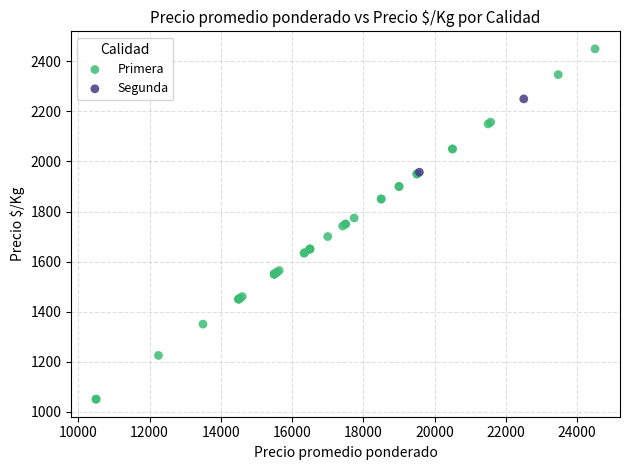

What are all the series names shown in the legend?

Primera, Segunda